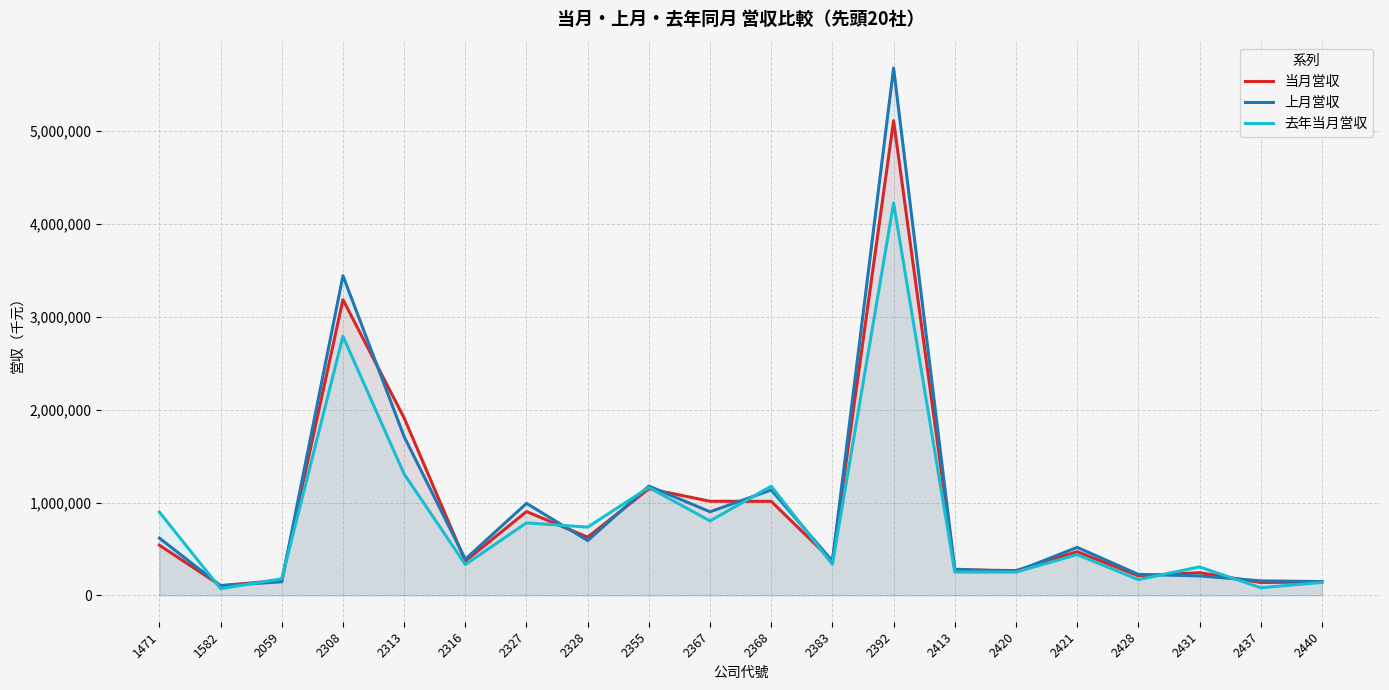

How many interior local peaks does the 去年当月営収 series have?

7